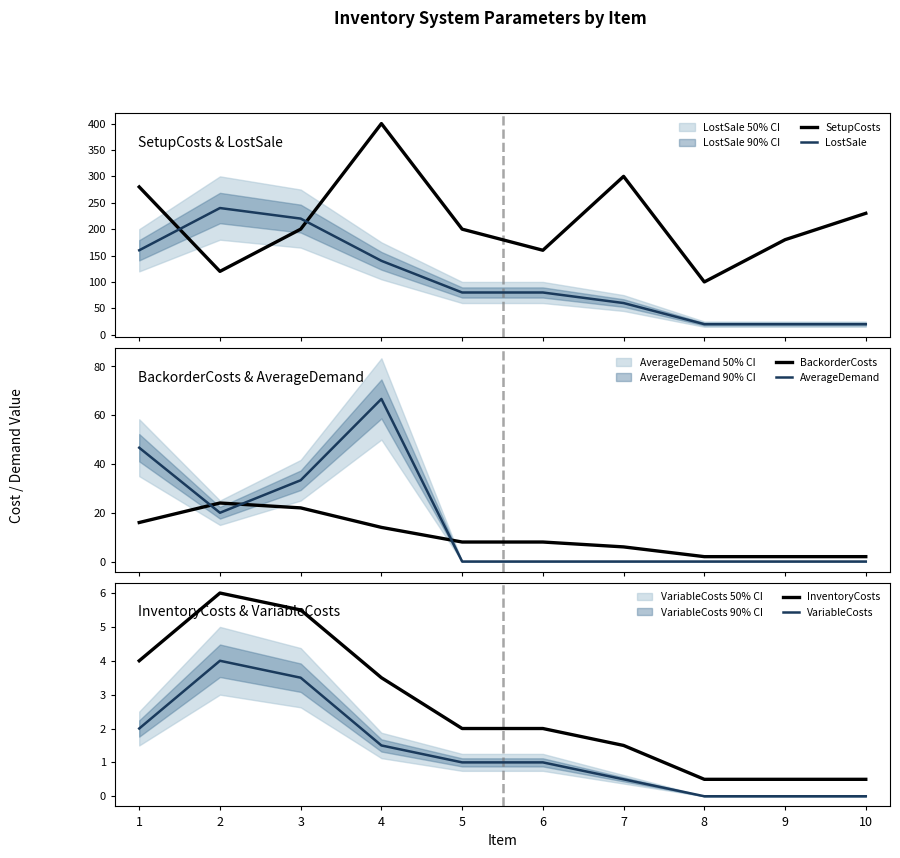

Is this an area chart (filled region under the line)?

No